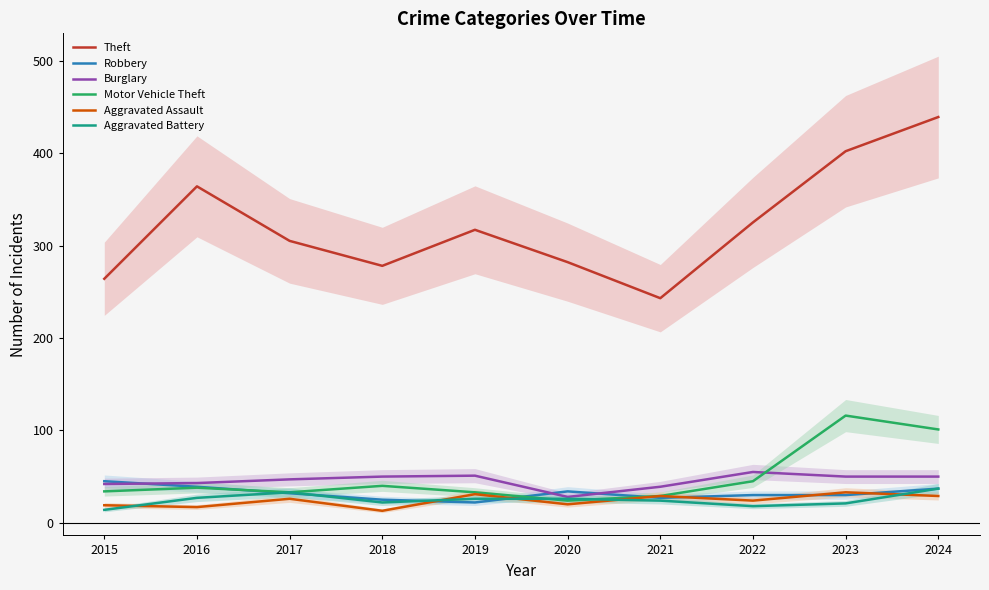

Which has a higher value, 2017 or 2020?

2017